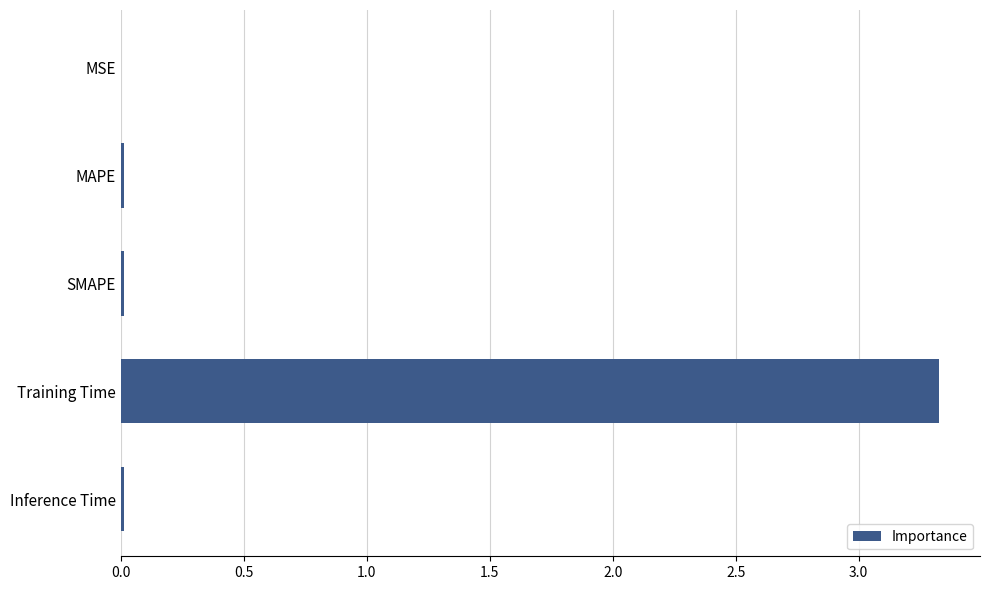

Which category has the highest value across all series?

Training Time